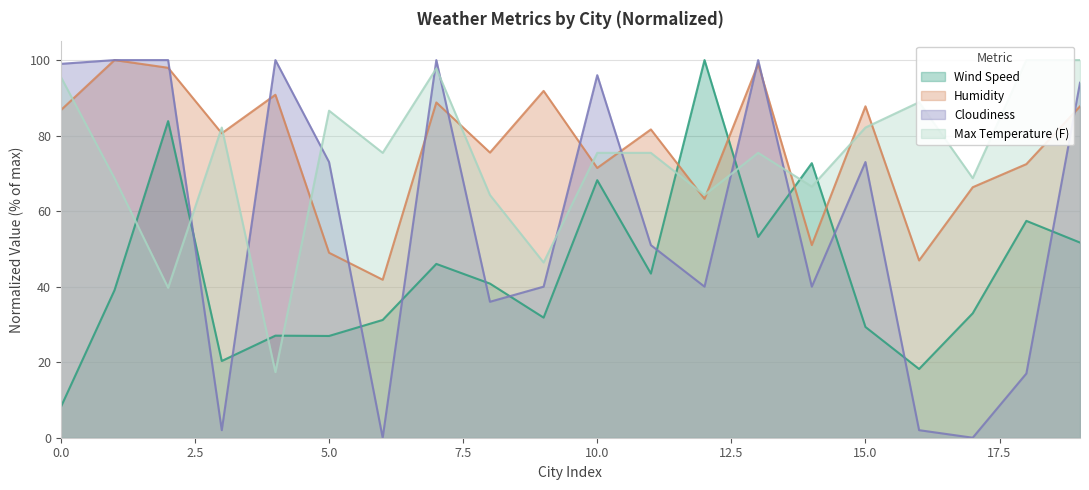

The value of Humidity at 14 is 80.5. True or false?

False